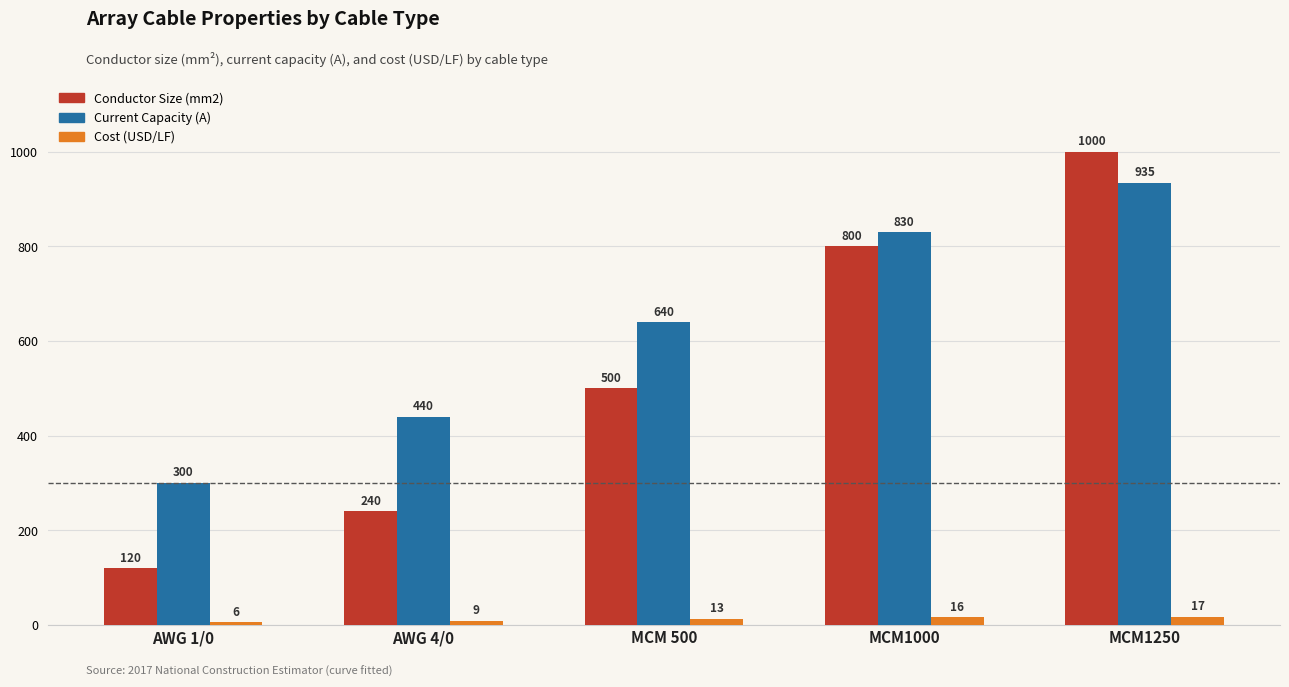

Rank the series by their maximum value, from lowest to highest.

Cost (USD/LF), Current Capacity (A), Conductor Size (mm2)